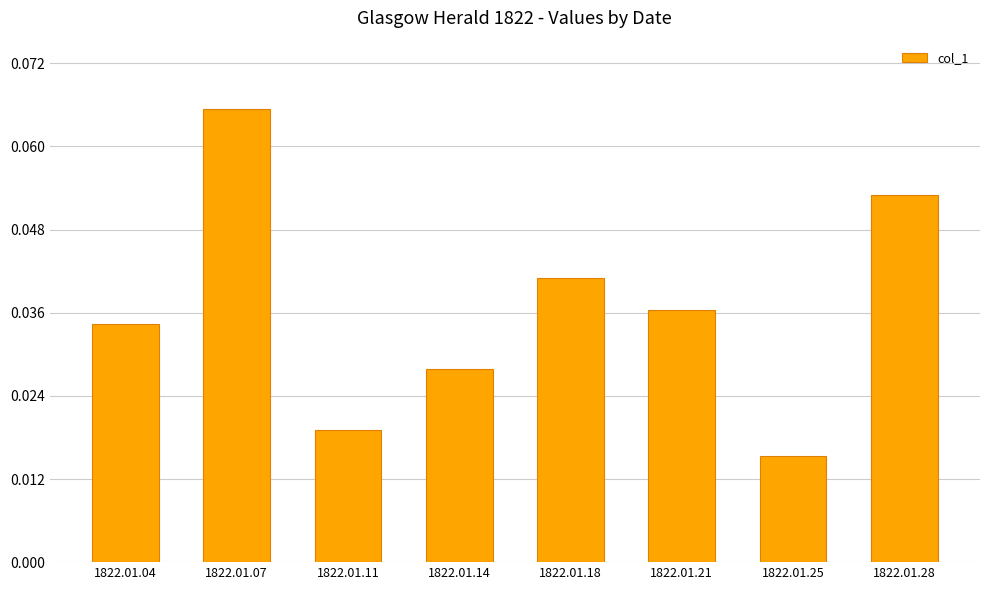

Rank the categories by value from lowest to highest.

1822.01.25, 1822.01.11, 1822.01.14, 1822.01.04, 1822.01.21, 1822.01.18, 1822.01.28, 1822.01.07